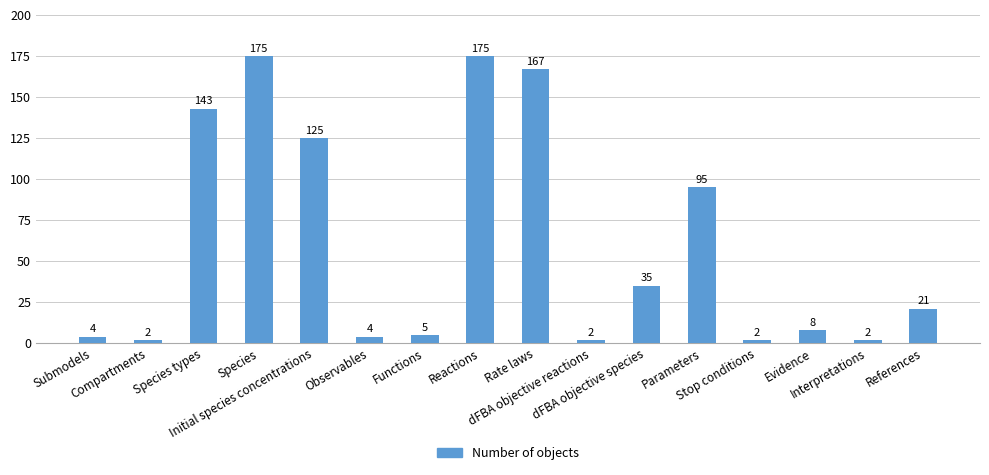

How many values are below 21?

8